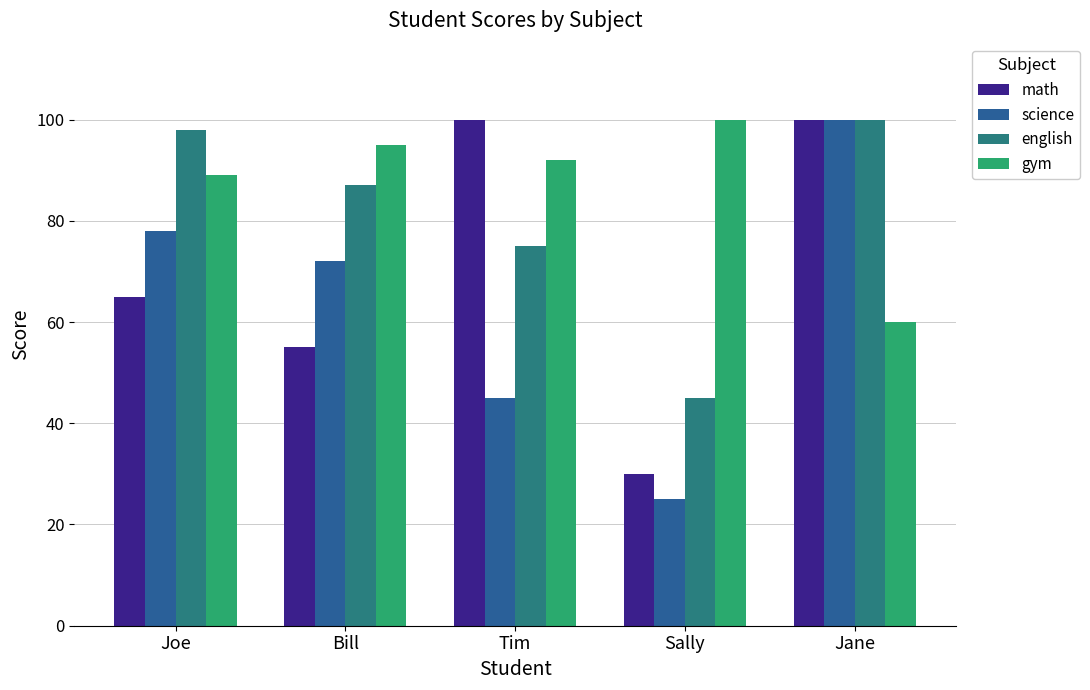

What is the difference between the highest and lowest values at Sally?

75